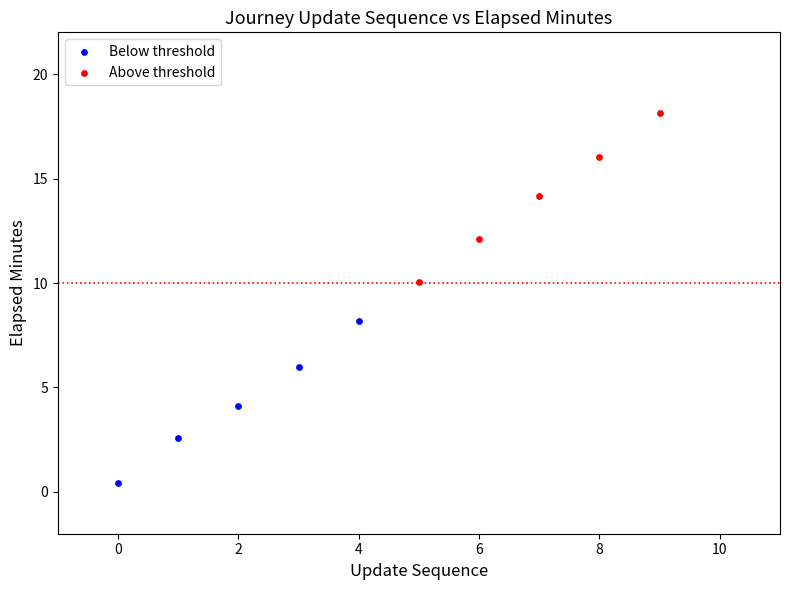

Which series has the widest spread of Y values?

Above threshold